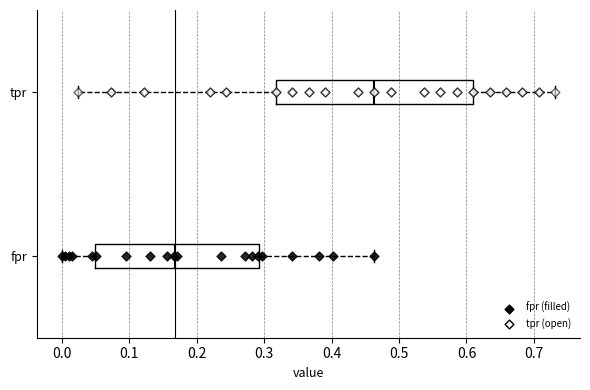

Reading bottom to top, transcribe this box plot: for each box, give where its median line is, the range the box spans, and where its two whiskers end, as read against the x-axis. The values are not printed on the chart, so give them approximately, as read against the axis.

fpr: median 0.17, box 0.05 to 0.29, whiskers 0.00 to 0.46
tpr: median 0.46, box 0.32 to 0.61, whiskers 0.02 to 0.73